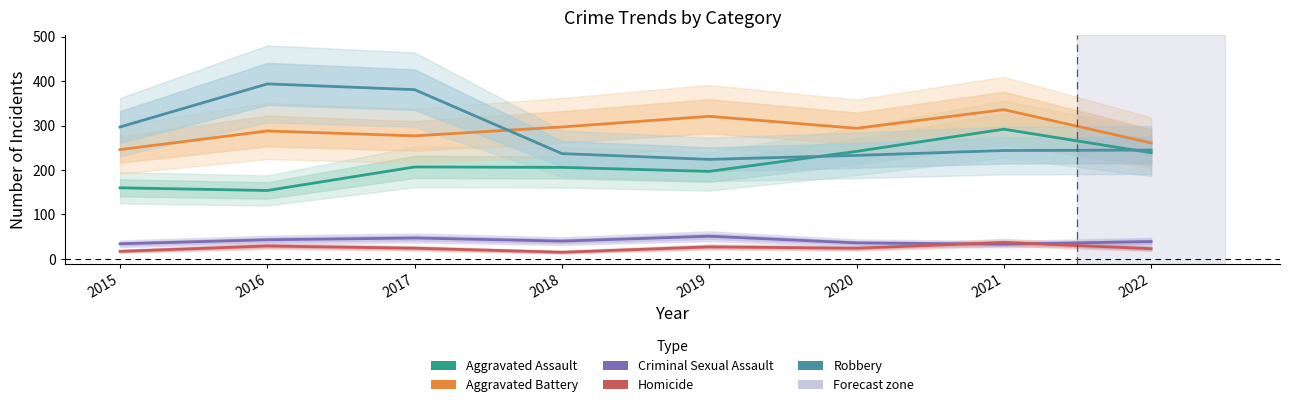

What is the sum of all Criminal Sexual Assault values?

323